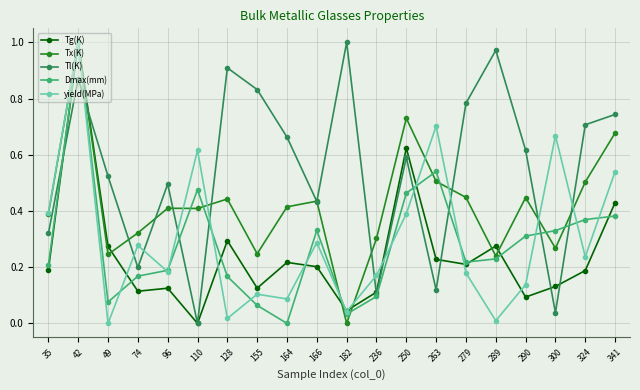

True or false: Tg(K) has a value of 0.2 at 324.

True